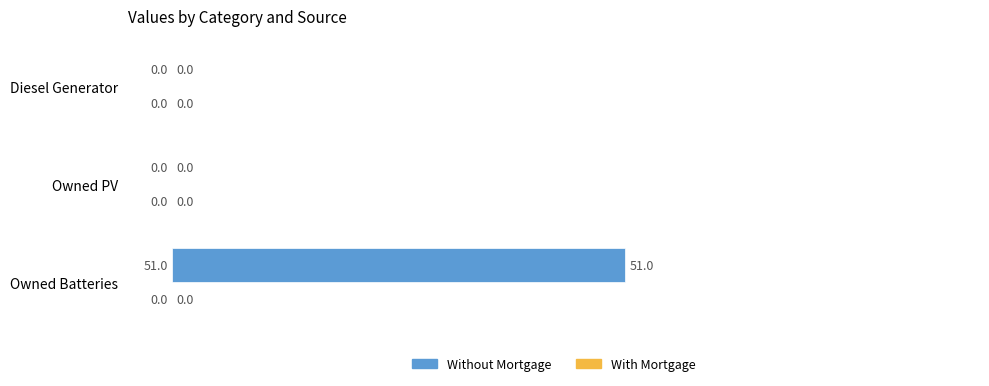

What is the change in value from Owned PV to Owned Batteries?

+51